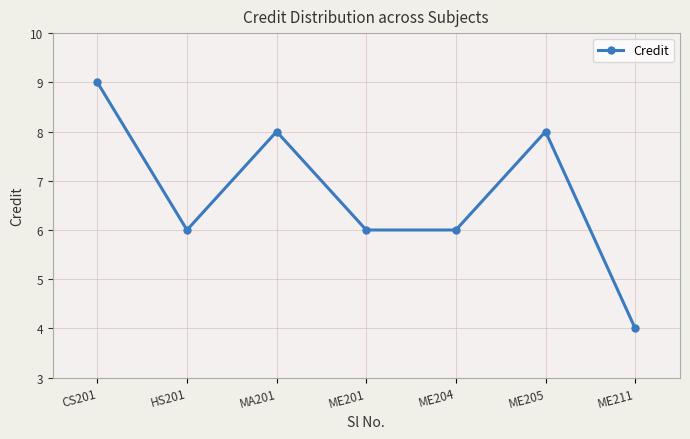

What is the difference between the maximum and second lowest values?

3